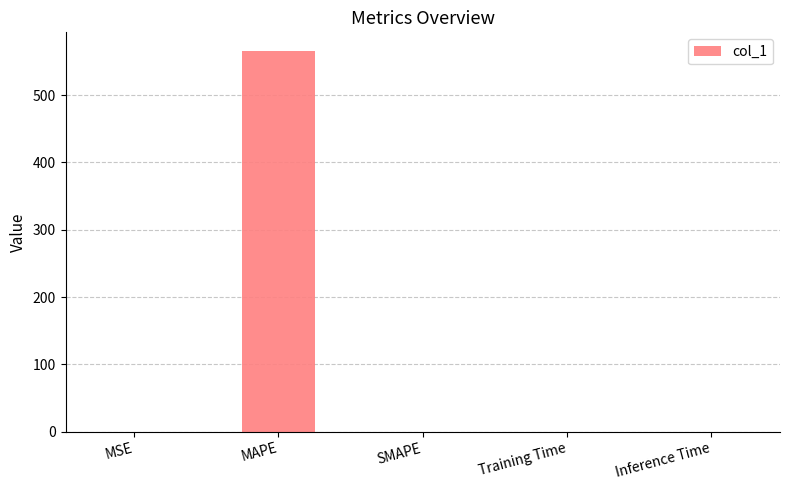

At which category does the chart reach its peak across all series?

MAPE